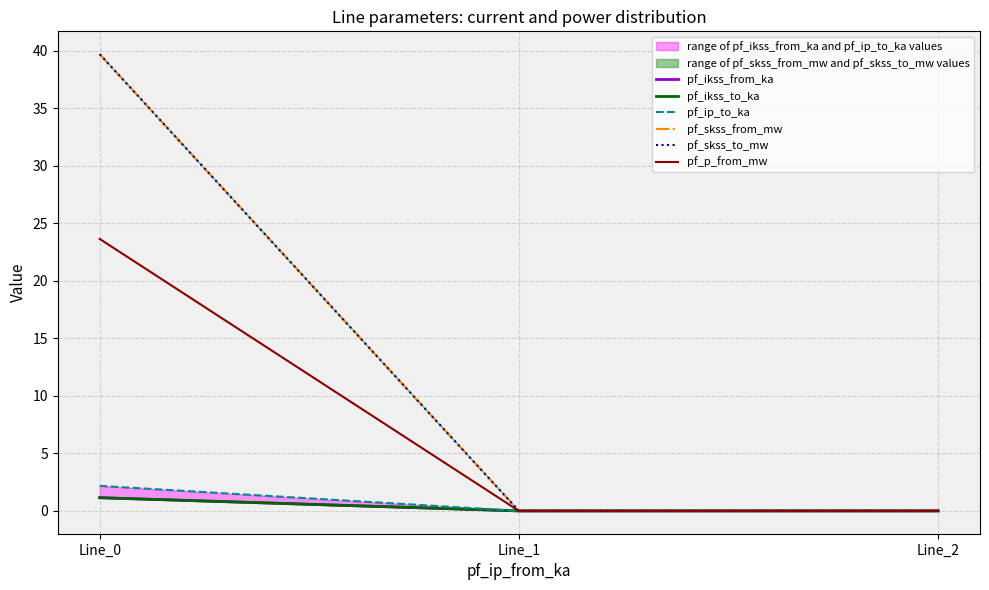

What are all the series names shown in the legend?

pf_ikss_from_ka, pf_ikss_to_ka, pf_ip_to_ka, pf_skss_from_mw, pf_skss_to_mw, pf_p_from_mw